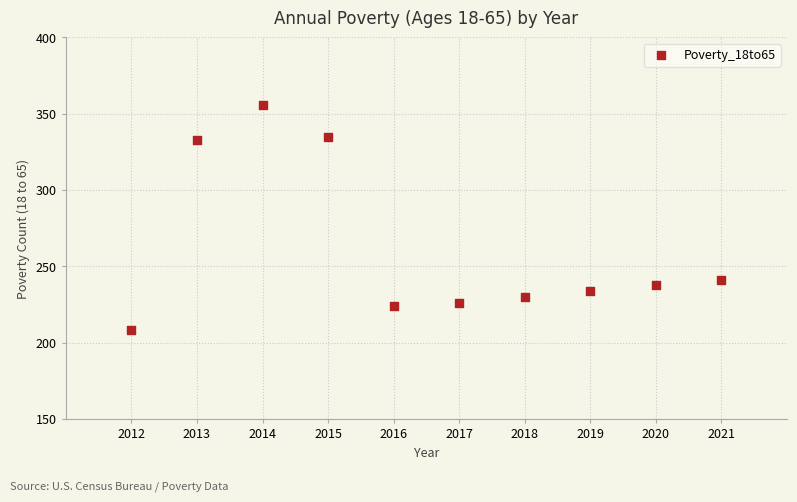

What Y value in the scatter plot is closest to 282?

241